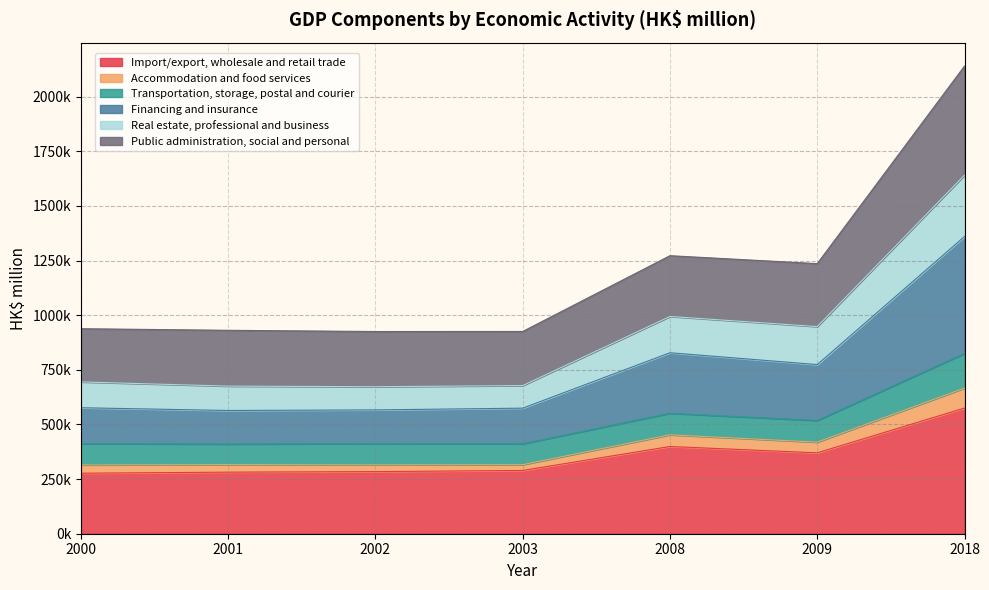

Which category has the highest value across all series?

2018